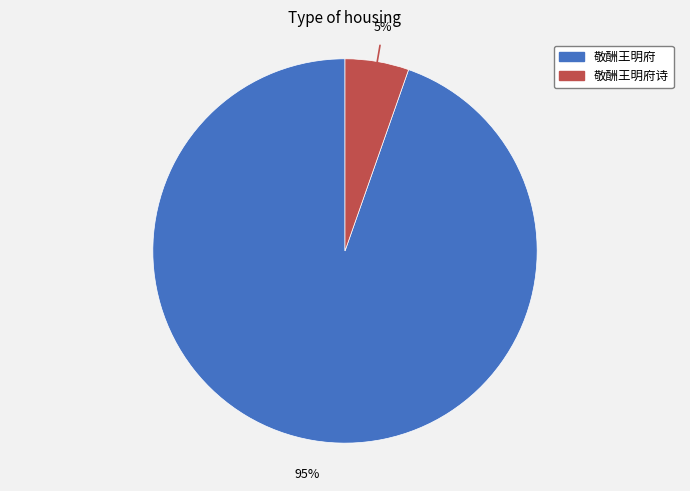

How many slices are in this pie chart?

2